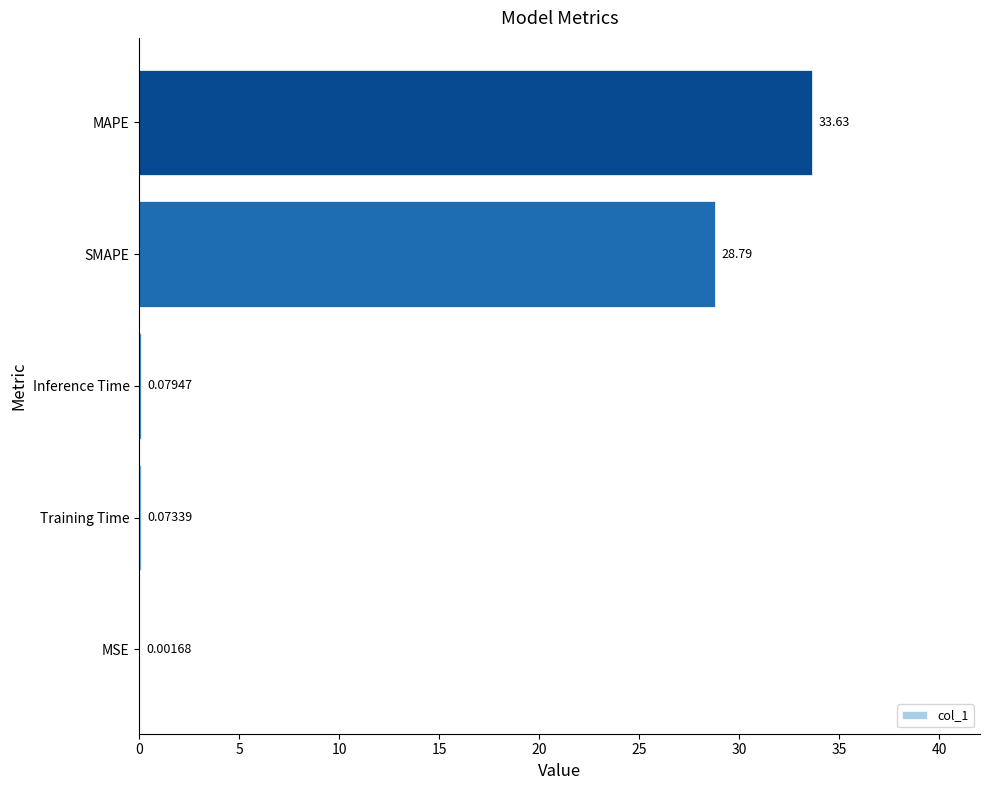

What is the change in value from Inference Time to MAPE?

+33.6